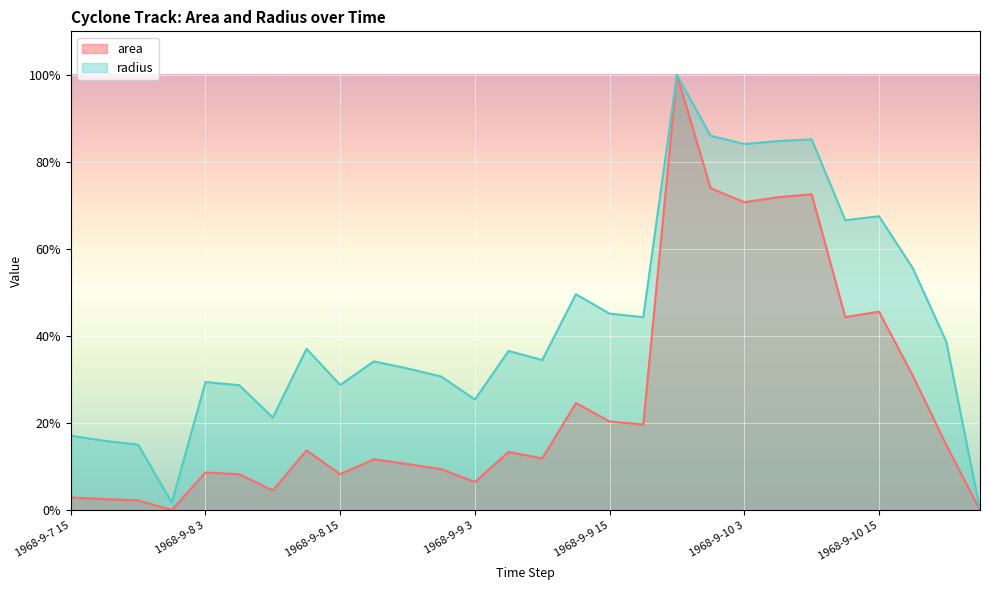

Is the value of area at 1968-9-9 6 greater than the value of radius at 1968-9-9 15?

No